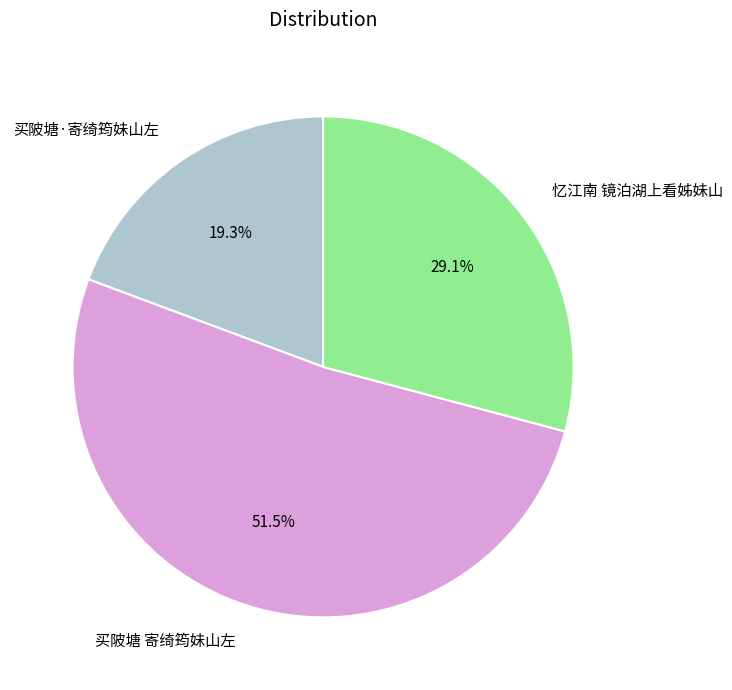

Which slice is the largest?

买陂塘 寄绮筠妹山左